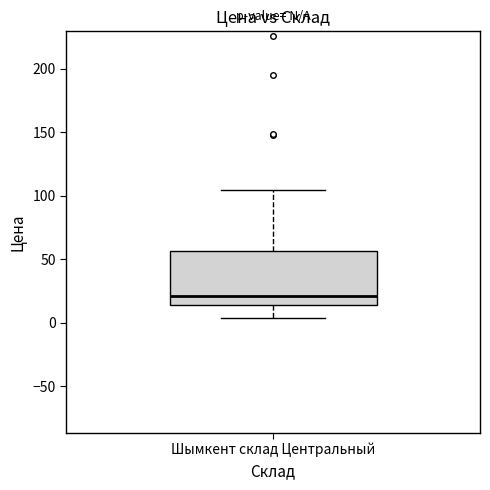

Where is the upper edge of the box for Шымкент склад Центральный on the y-axis? The values are not printed on the chart, so give them approximately, as read against the axis.

55